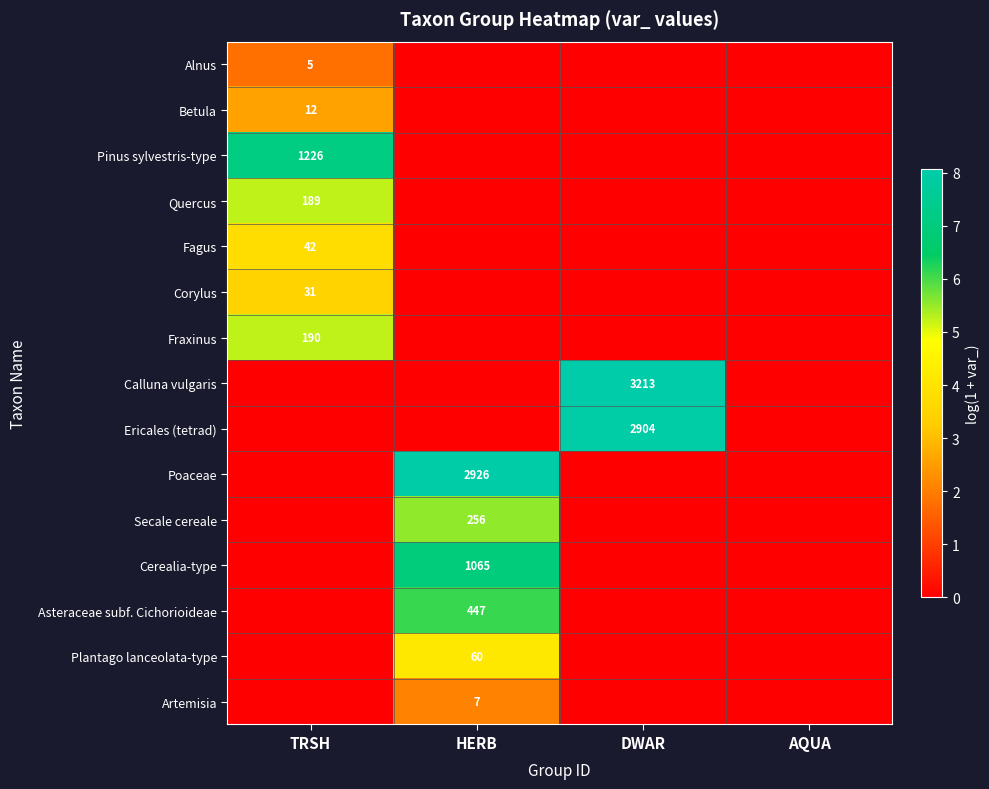

The value of Plantago lanceolata-type at DWAR is 2.7. True or false?

False